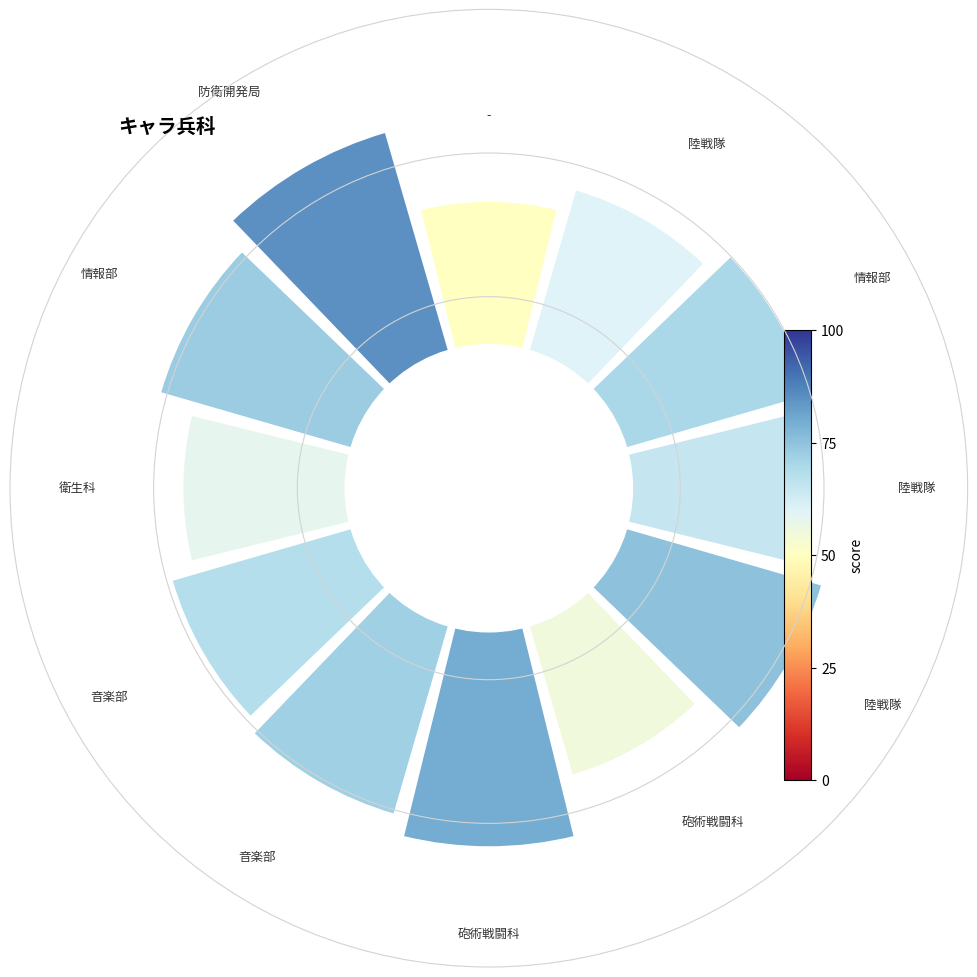

What percentage is the 0 slice, to the nearest percent?

7%